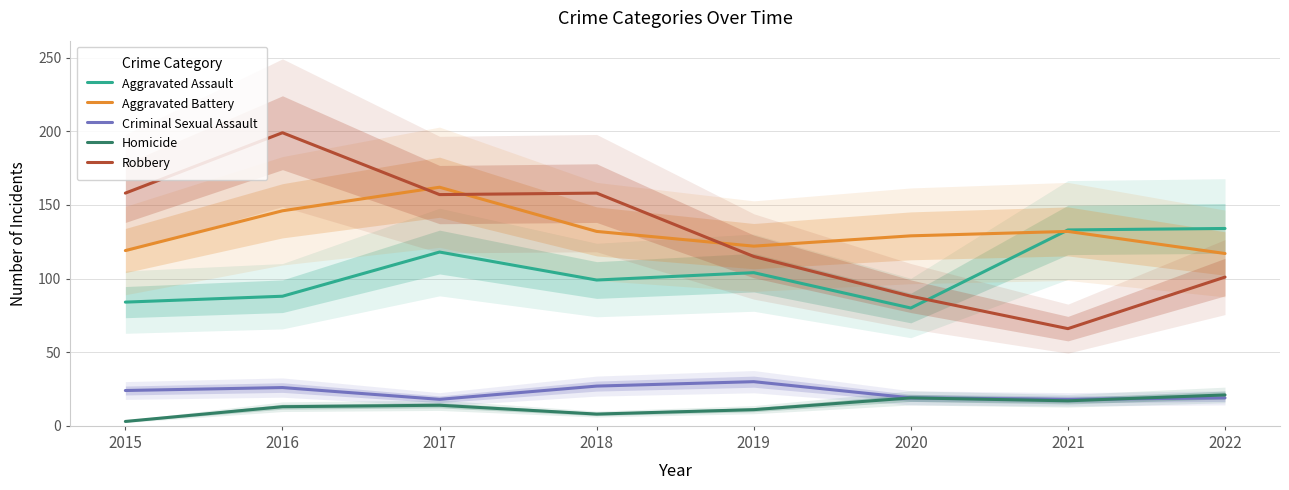

Rank the series by their maximum value, from lowest to highest.

Homicide, Criminal Sexual Assault, Aggravated Assault, Aggravated Battery, Robbery